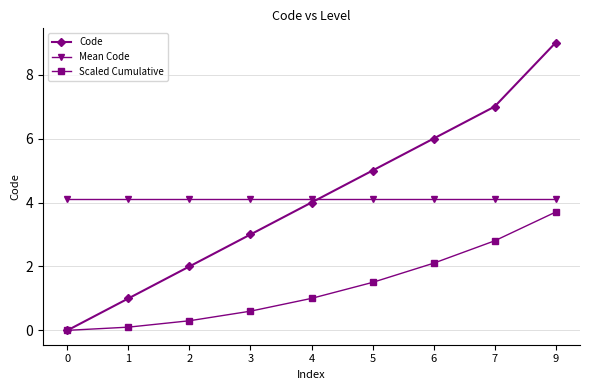

What is the difference between the highest and lowest values at 7?

4.2